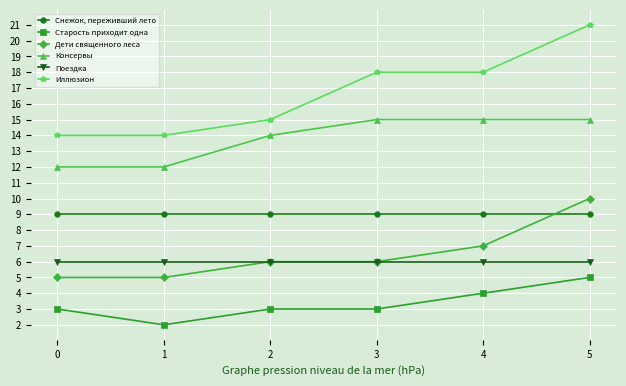

Does the chart display data point markers on the line(s)?

Yes